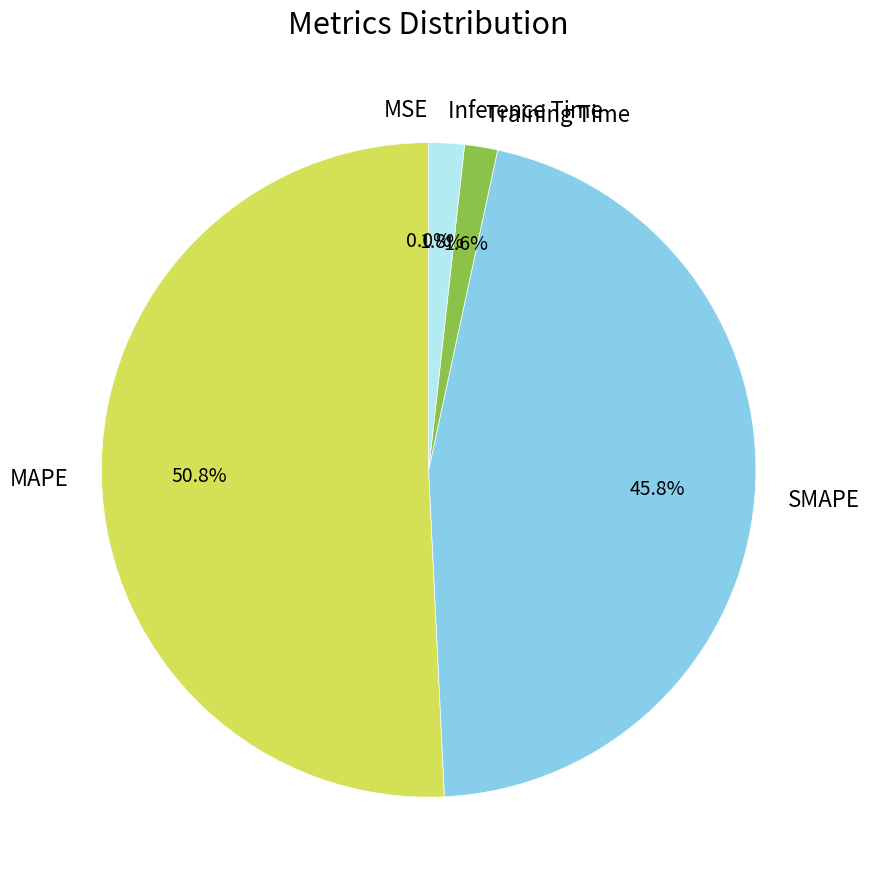

Is it true that SMAPE is 36% of the pie?

False